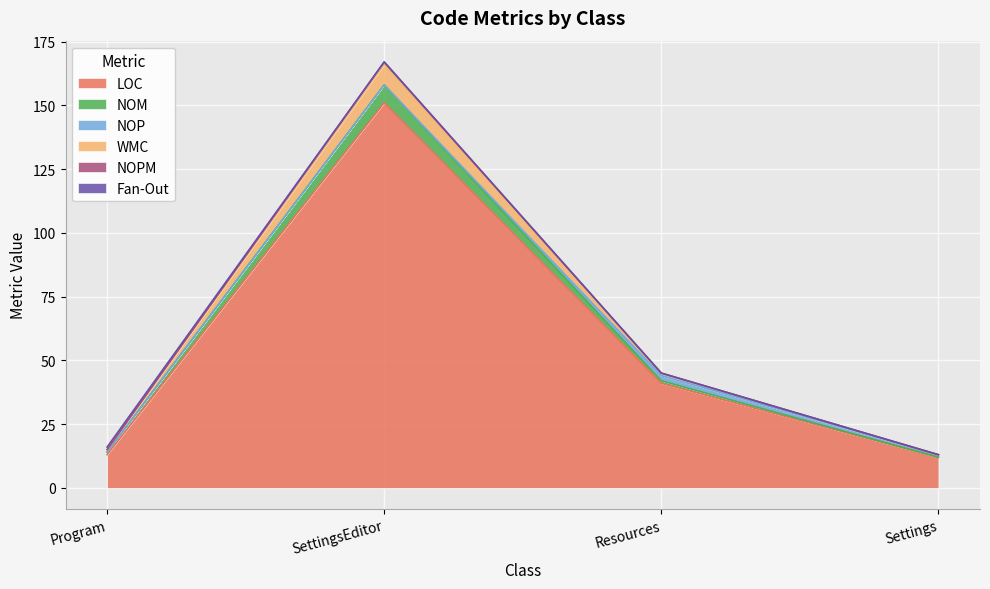

Which has a higher value, SettingsEditor or Program?

SettingsEditor